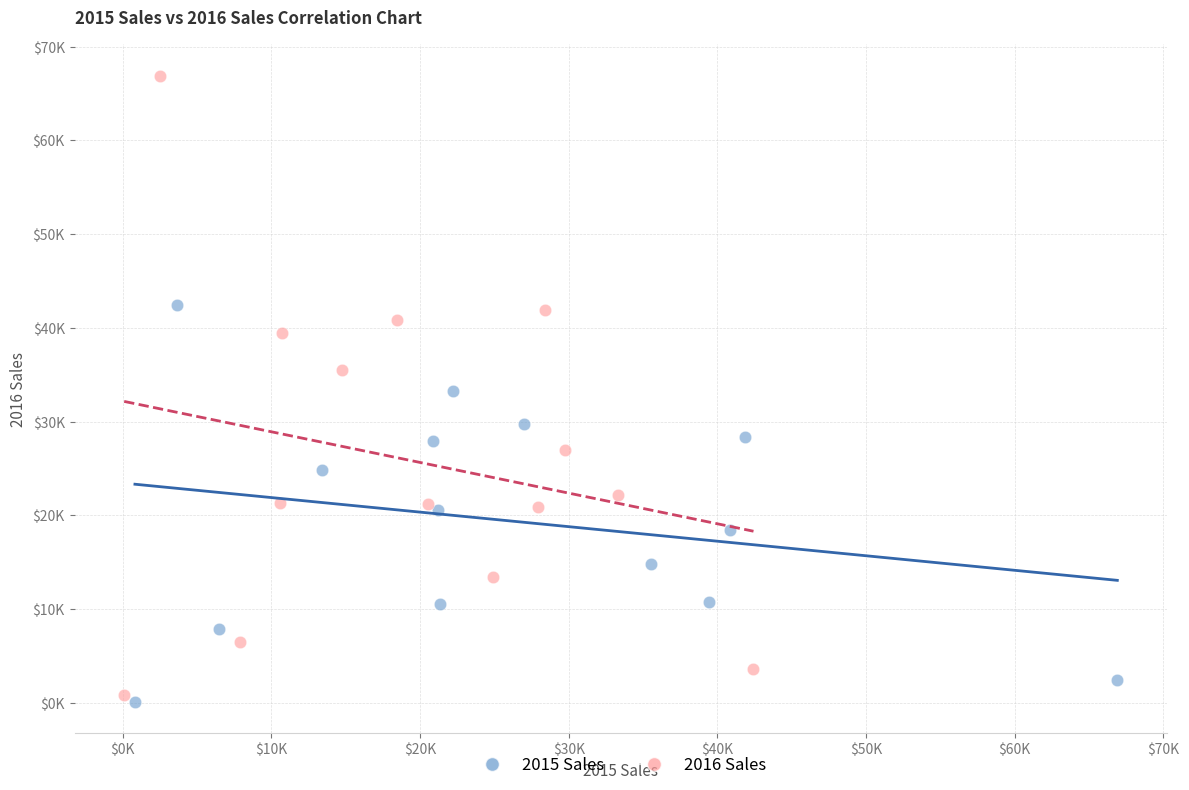

Which series has the widest spread of Y values?

2016 Sales